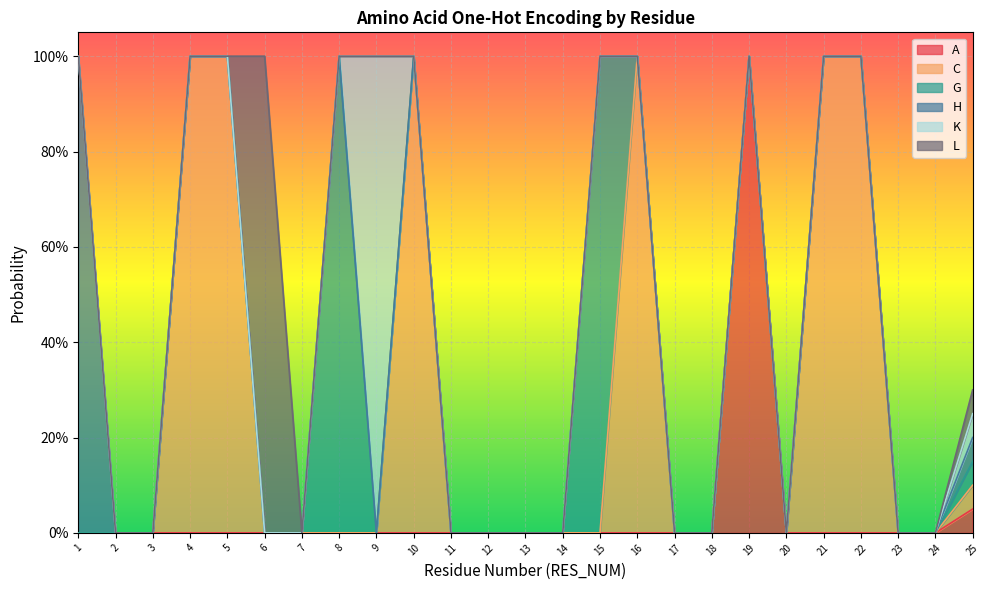

What is the greatest value displayed?

1.0